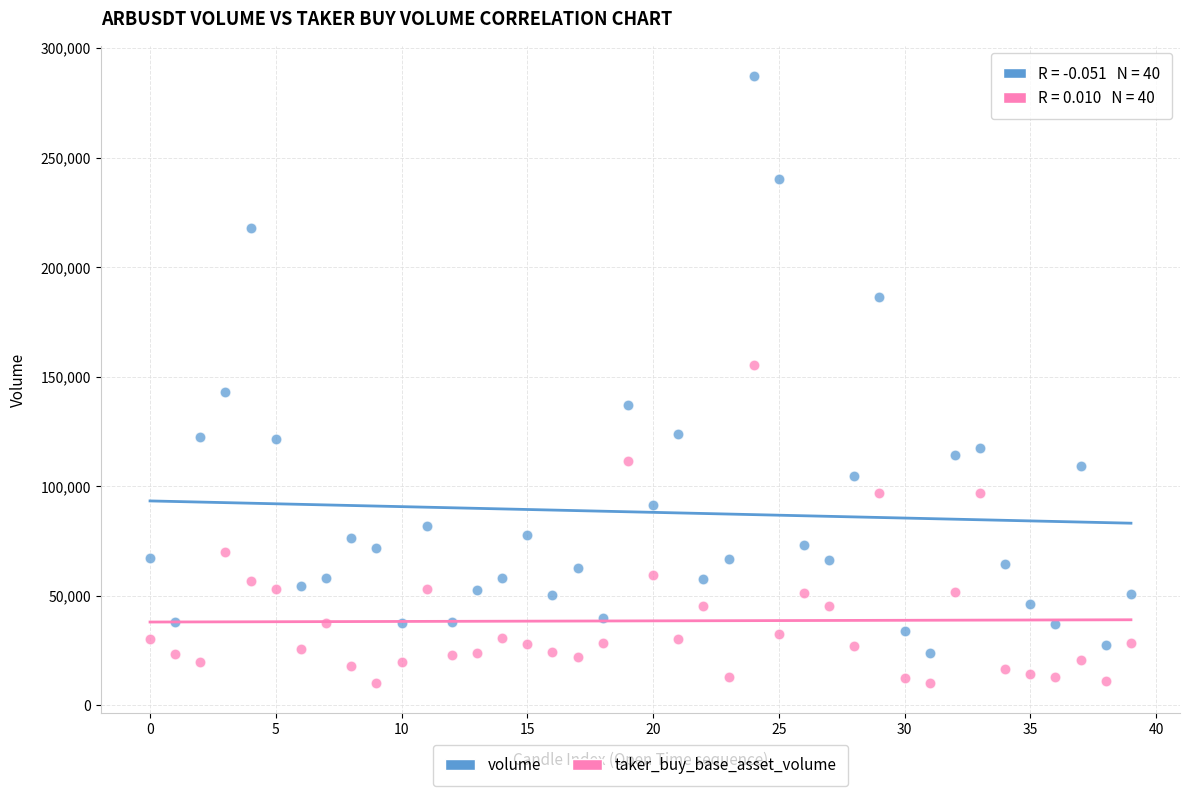

Which series contains the highest Y value?

volume